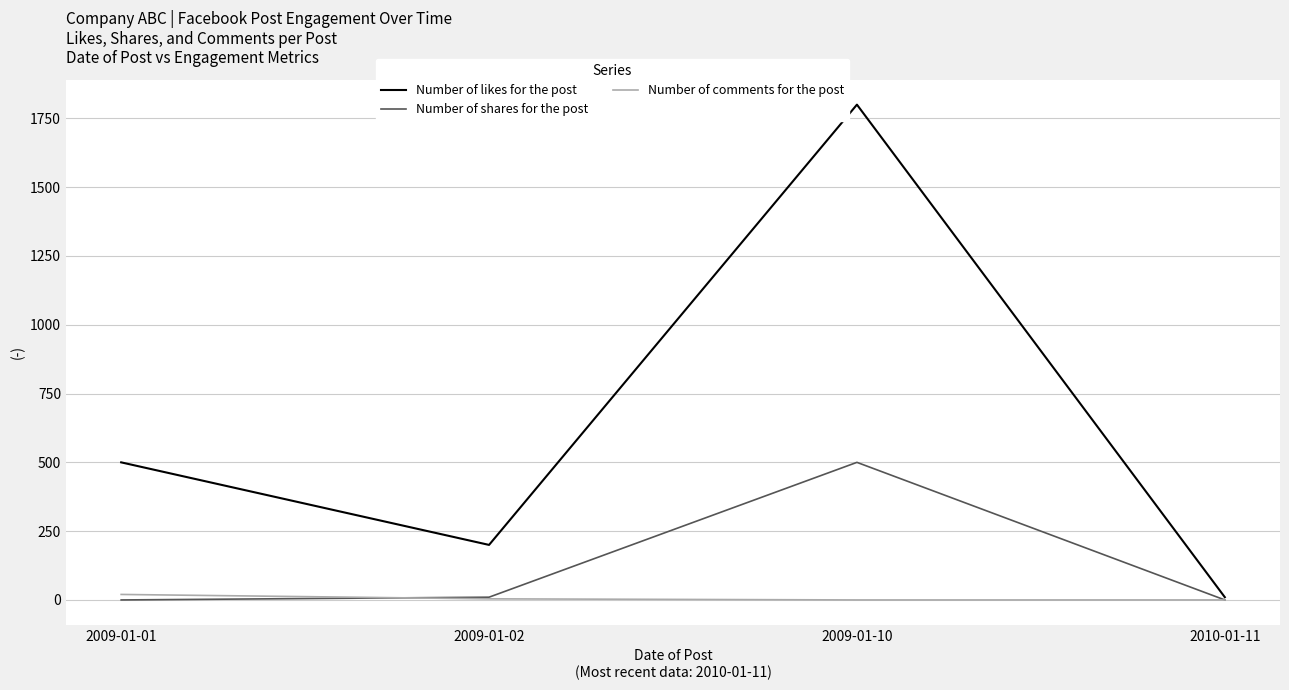

Between 2009-01-02 and 2010-01-11, which series saw the biggest shift?

Number of likes for the post